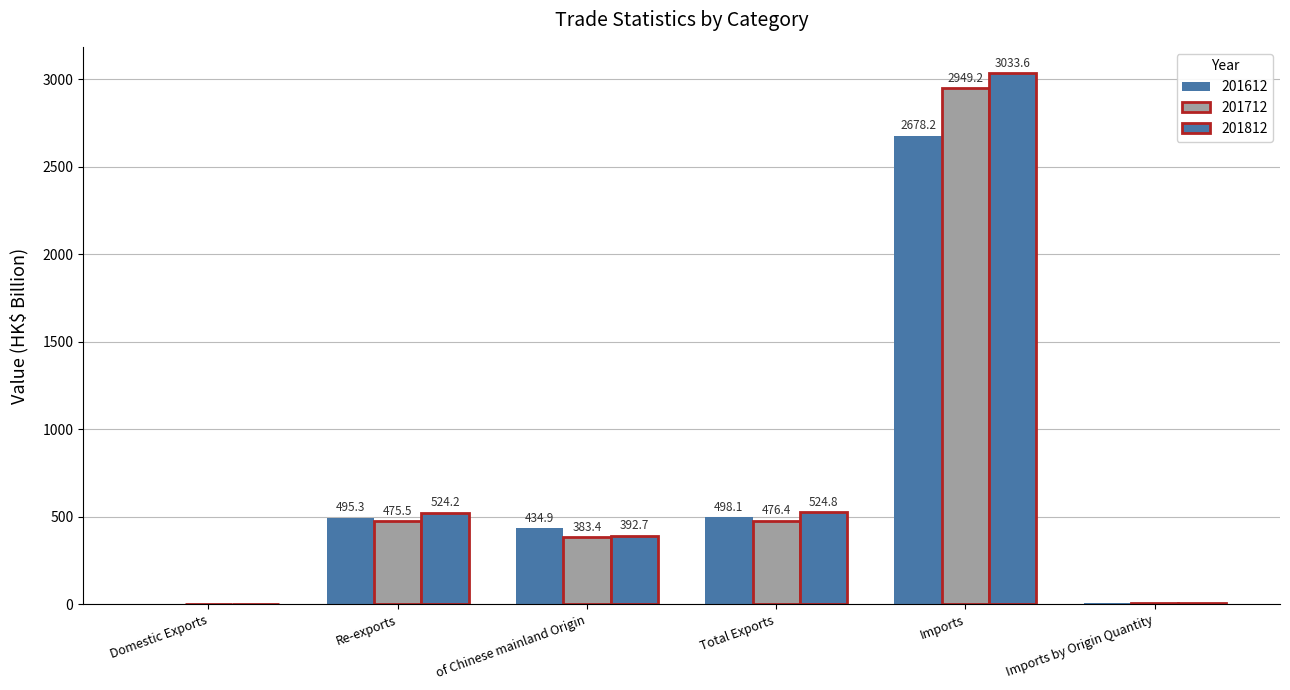

The value of 201712 at Domestic Exports is 1.0. True or false?

True